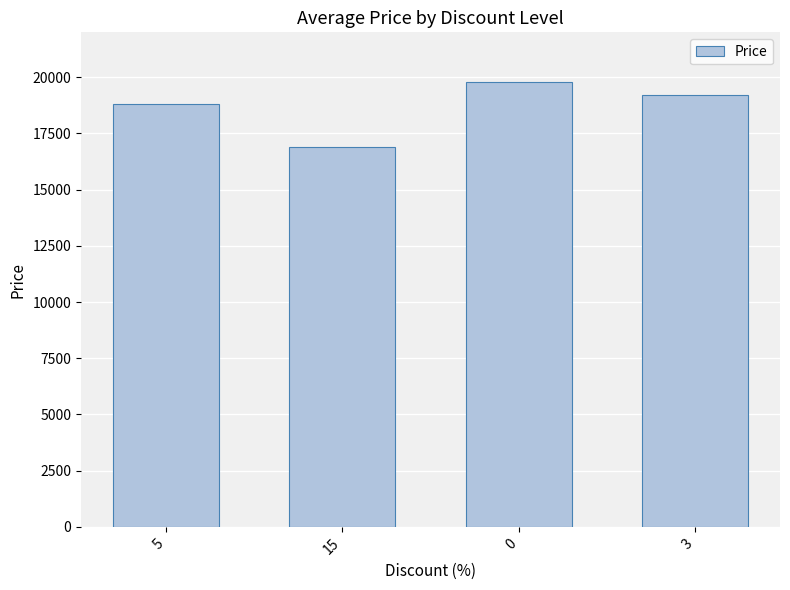

Where is the data nearest to the value 18350?

5